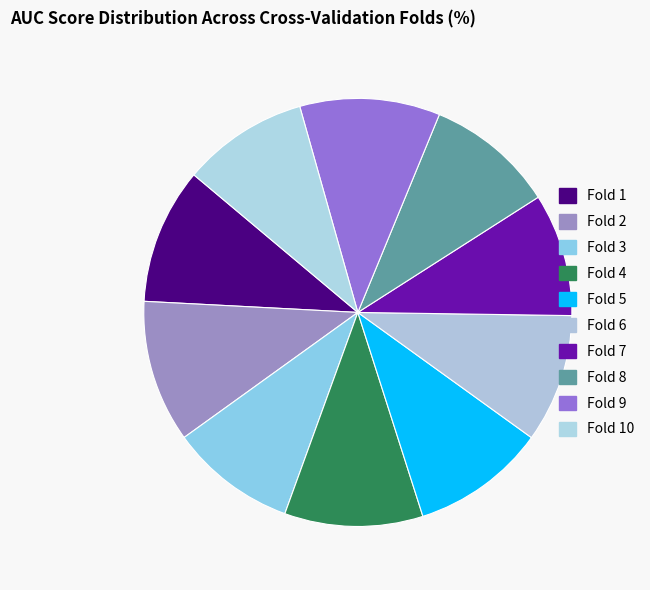

Count the number of slices in the pie.

10